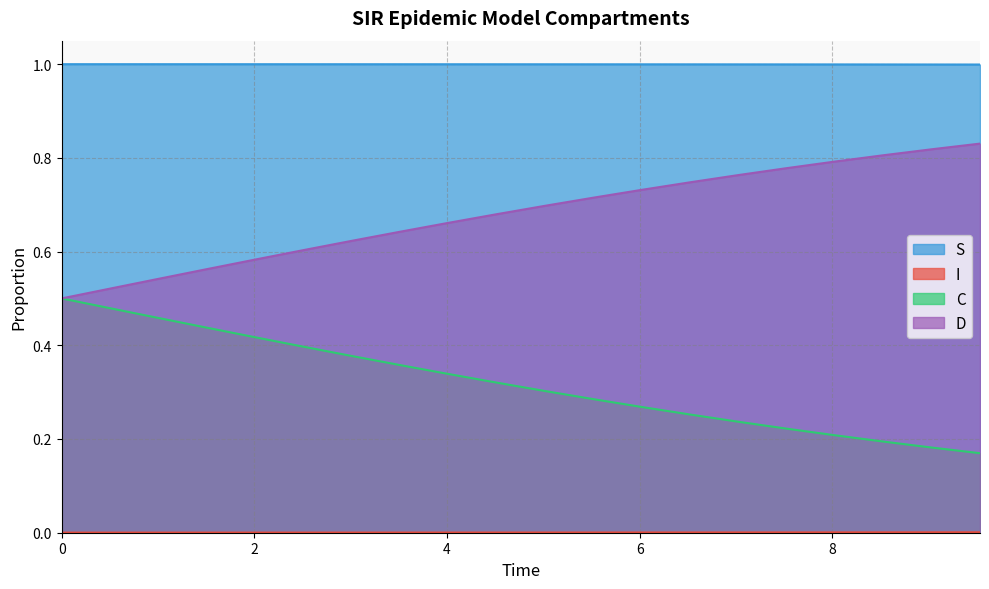

What are all the series names shown in the legend?

S, I, C, D